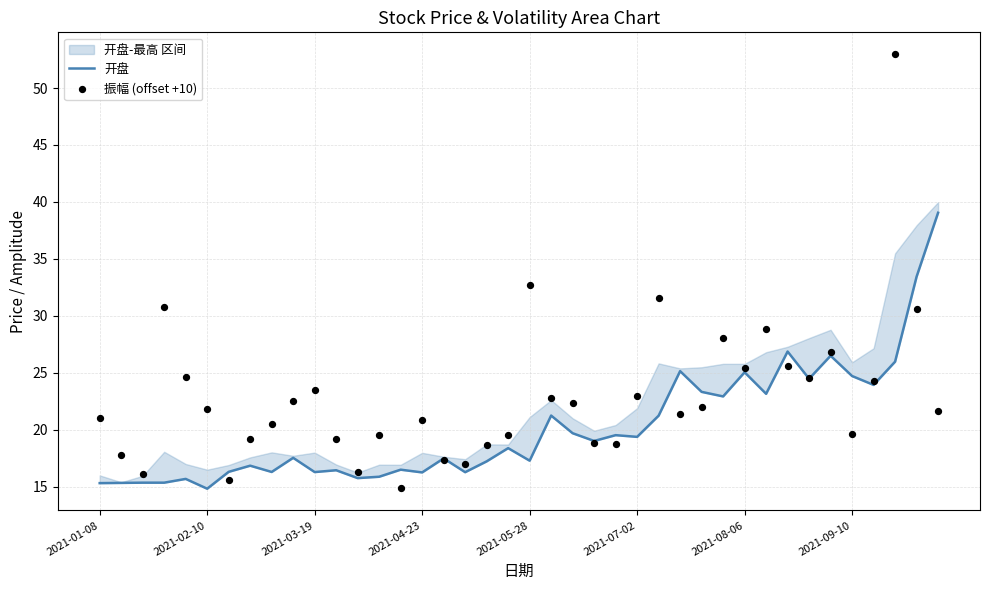

Is the value of 开盘 at 22 greater than the value of 振幅 (offset +10) at 14?

Yes